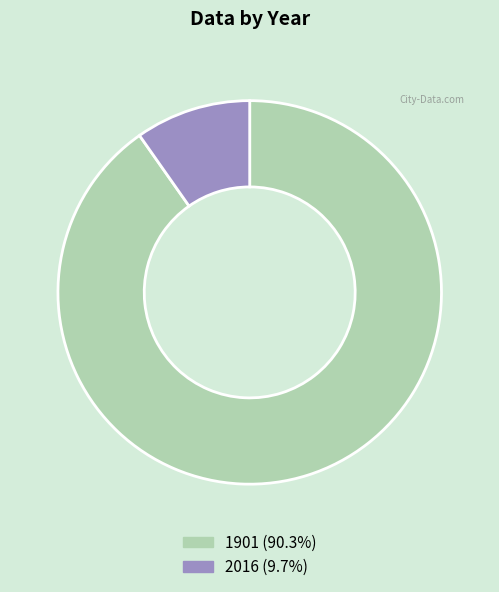

How many segments does this pie chart have?

2